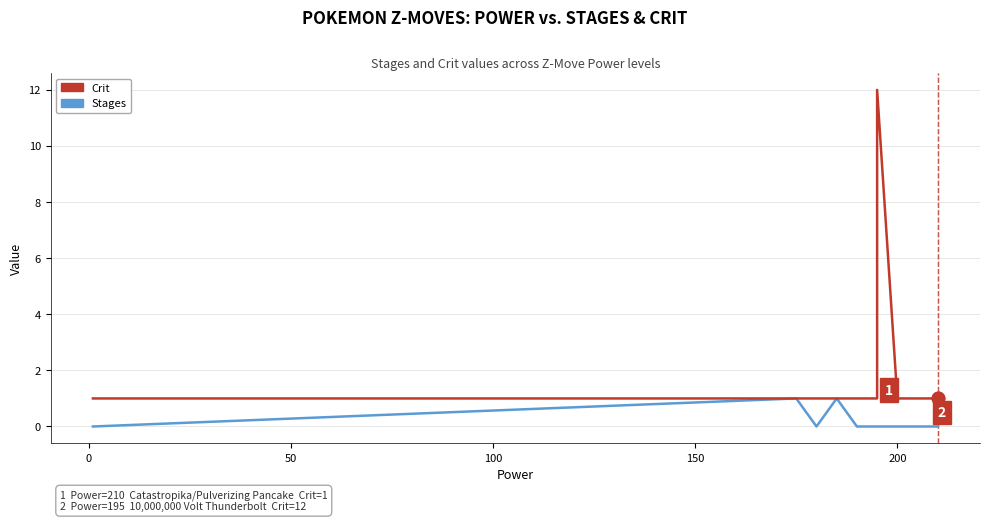

What is the difference between the maximum and minimum values in the Crit series?

11